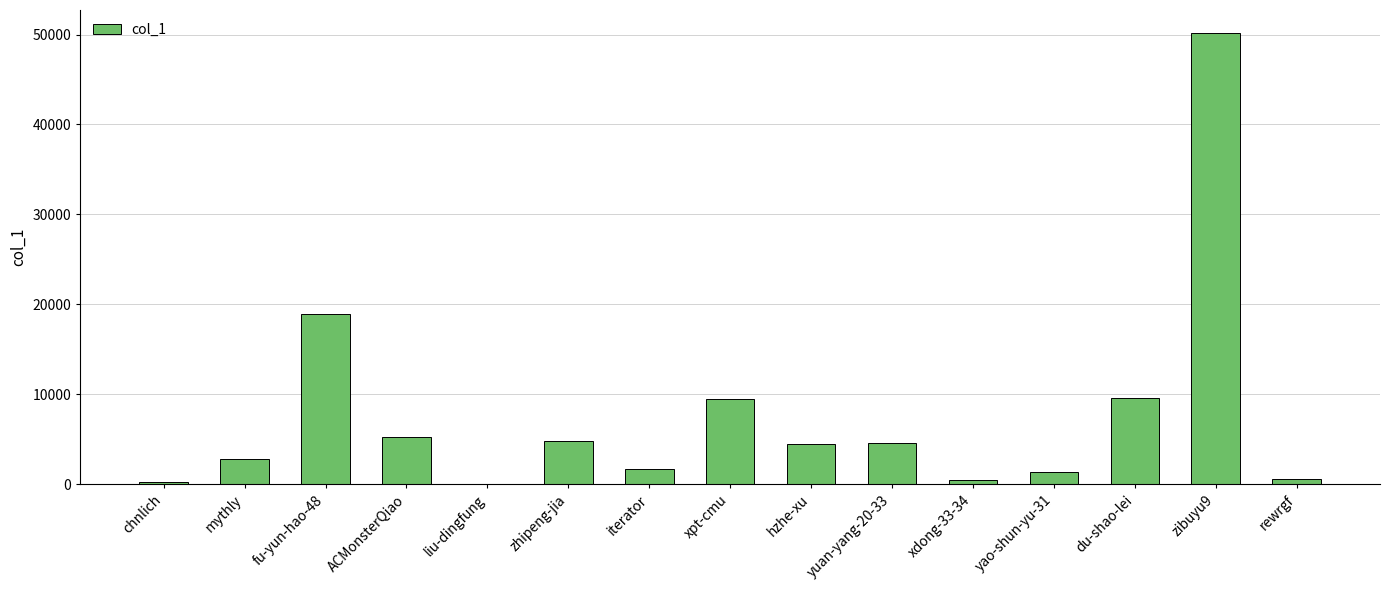

Between ACMonsterQiao and fu-yun-hao-48, which is larger?

fu-yun-hao-48